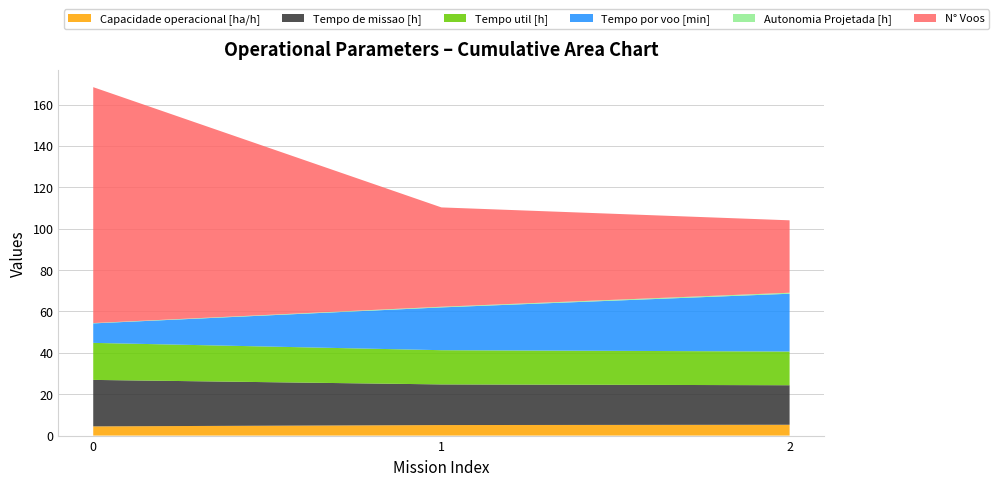

Reading left to right, extract all data points from this chart.

Capacidade operacional [ha/h]: 0=4.5	1=5.1	2=5.2
Tempo de missao [h]: 0=22.5	1=19.6	2=19.1
Tempo util [h]: 0=17.9	1=16.5	2=16.3
Tempo por voo [min]: 0=9.4	1=20.7	2=27.9
Autonomia Projetada [h]: 0=0.2	1=0.3	2=0.5
N° Voos: 0=114.0	1=48.0	2=35.0